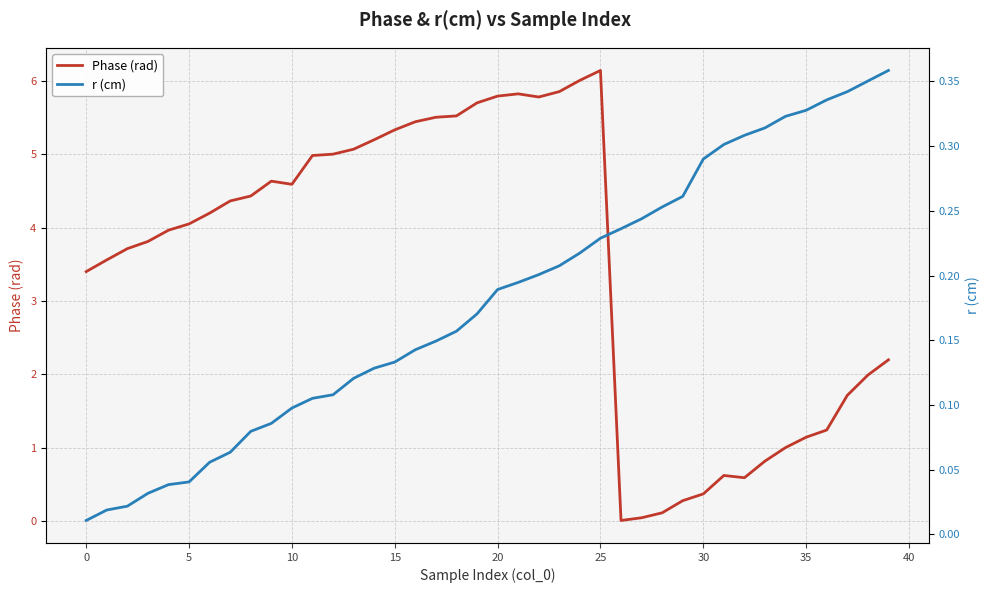

Which category has the highest value in the r (cm) series?

39